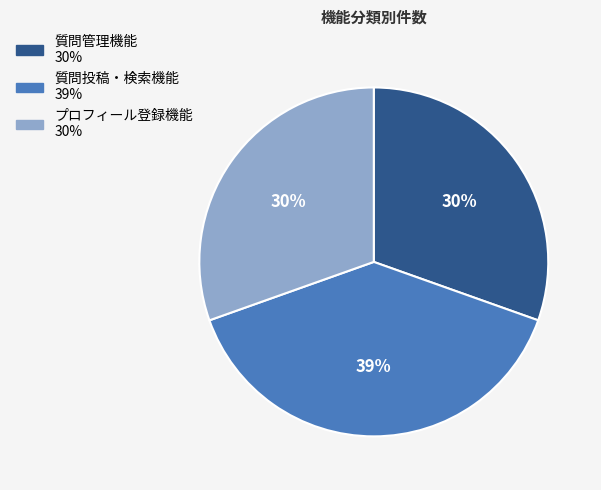

Is there a majority slice in this chart?

No